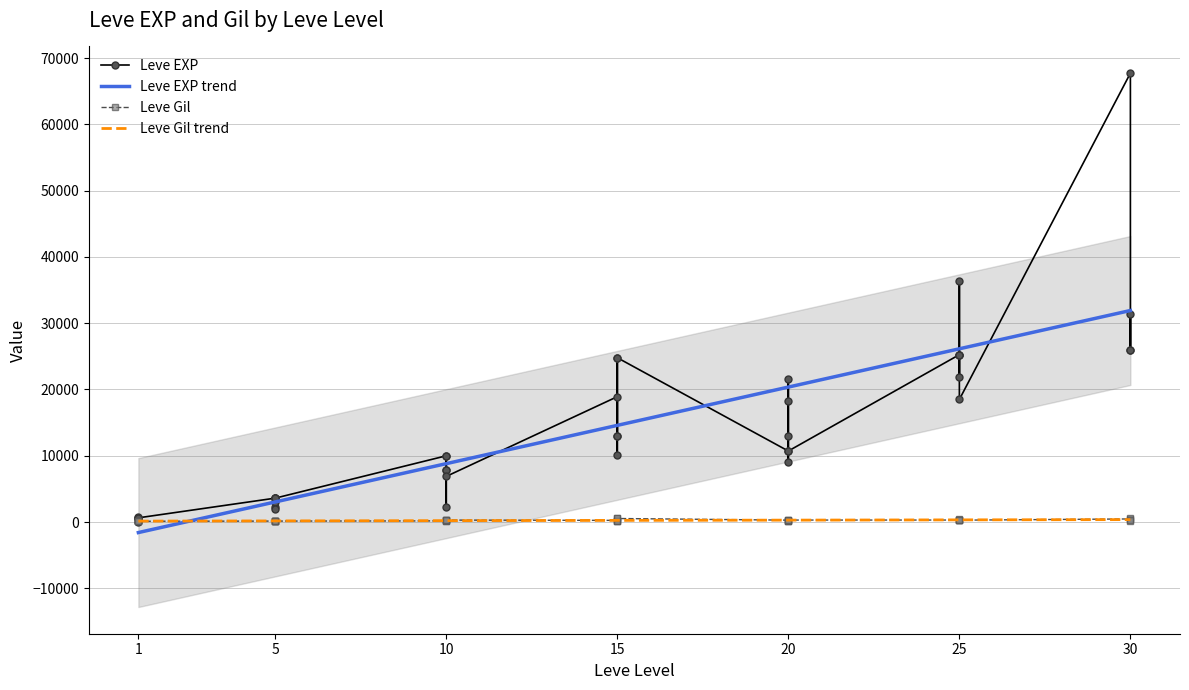

At which label does Leve Gil reach its minimum?

20